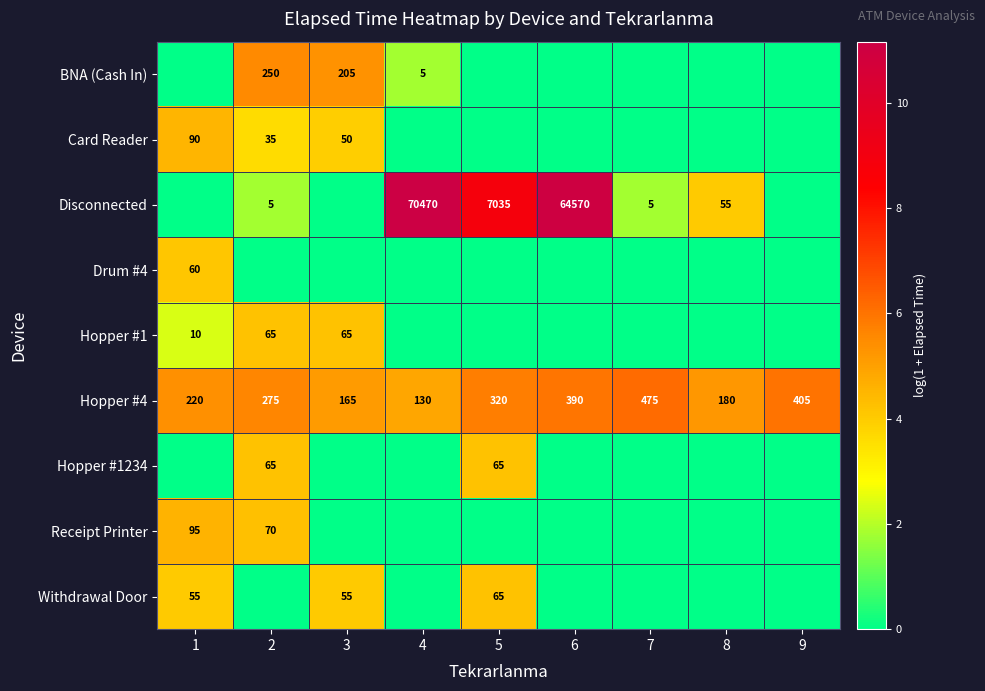

Which has a higher value, 3 or 5?

3